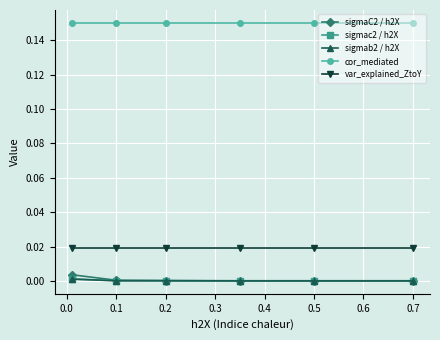

Which series has the largest total across all categories?

cor_mediated